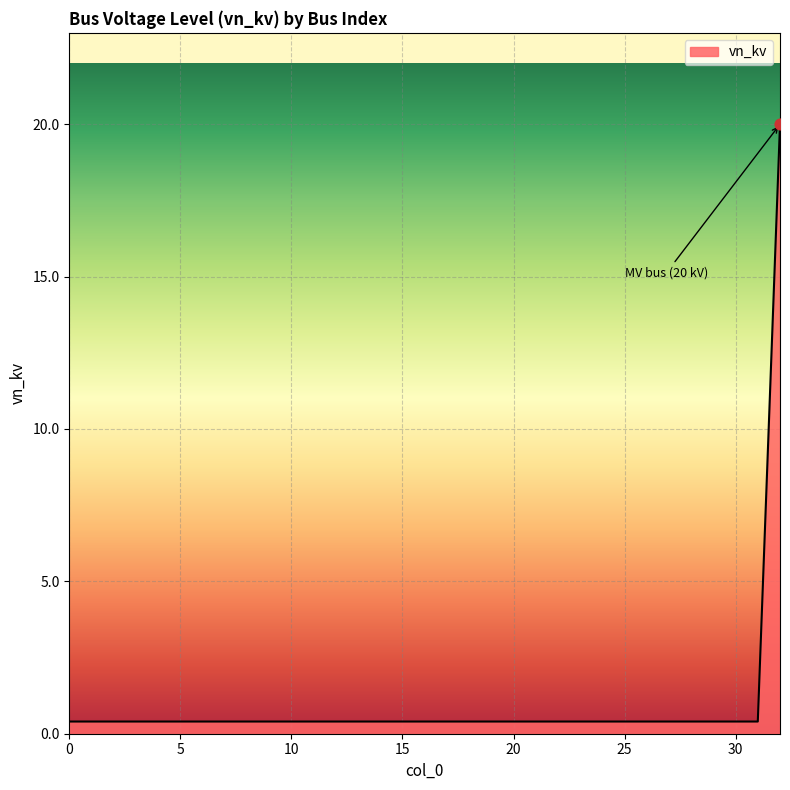

What is the maximum value shown in the chart?

20.0